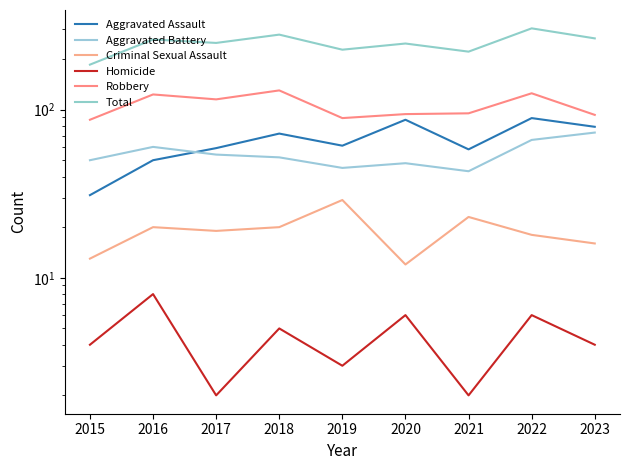

True or false: Robbery and Homicide cross at least once.

False